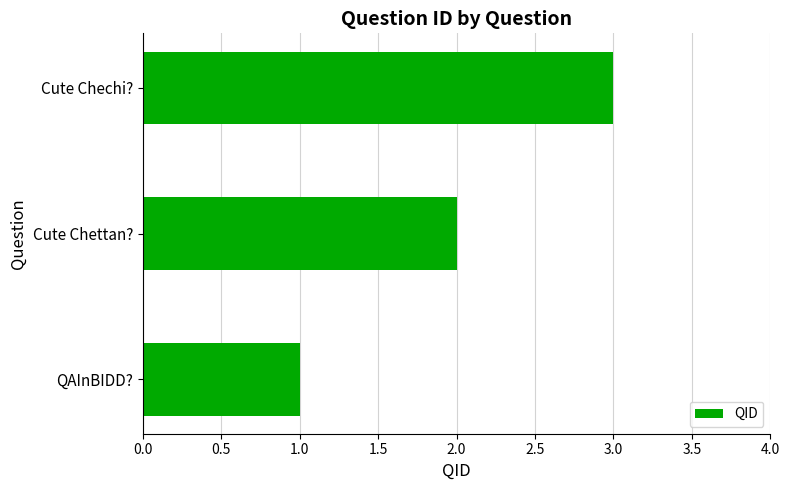

Rank the categories by value from lowest to highest.

QAInBIDD?, Cute Chettan?, Cute Chechi?